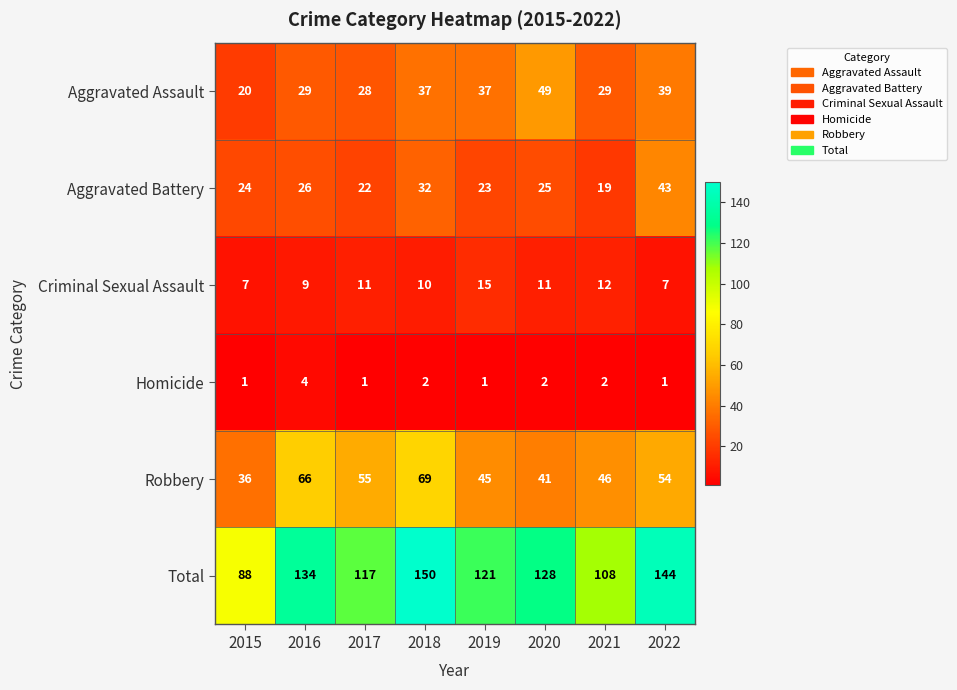

At 2016, list the series in order from largest to smallest.

Total, Robbery, Aggravated Assault, Aggravated Battery, Criminal Sexual Assault, Homicide